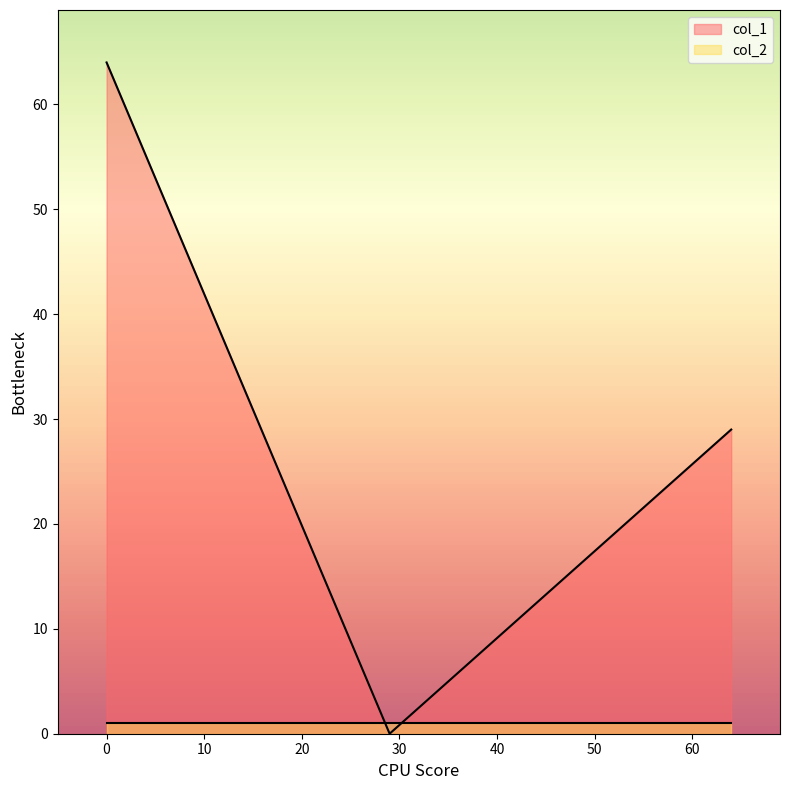

What position from the left is 64?

3